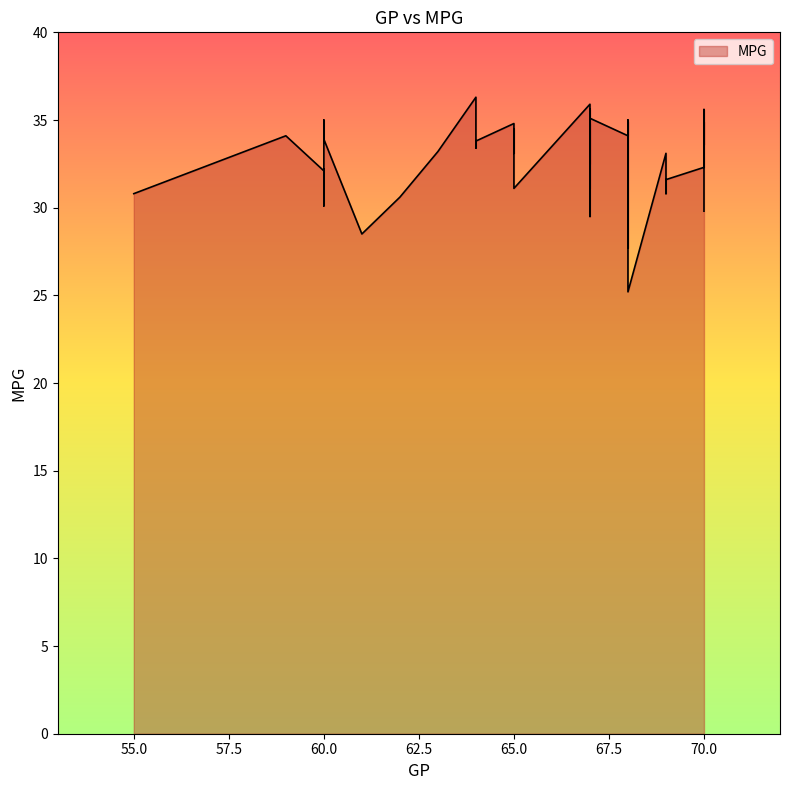

Approximately how many times larger is the value at 61 compared to 70?

0.8